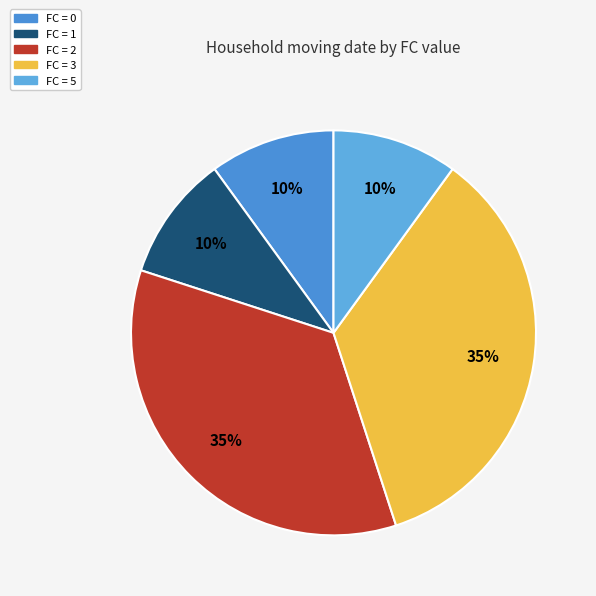

Does any single category account for the majority?

No